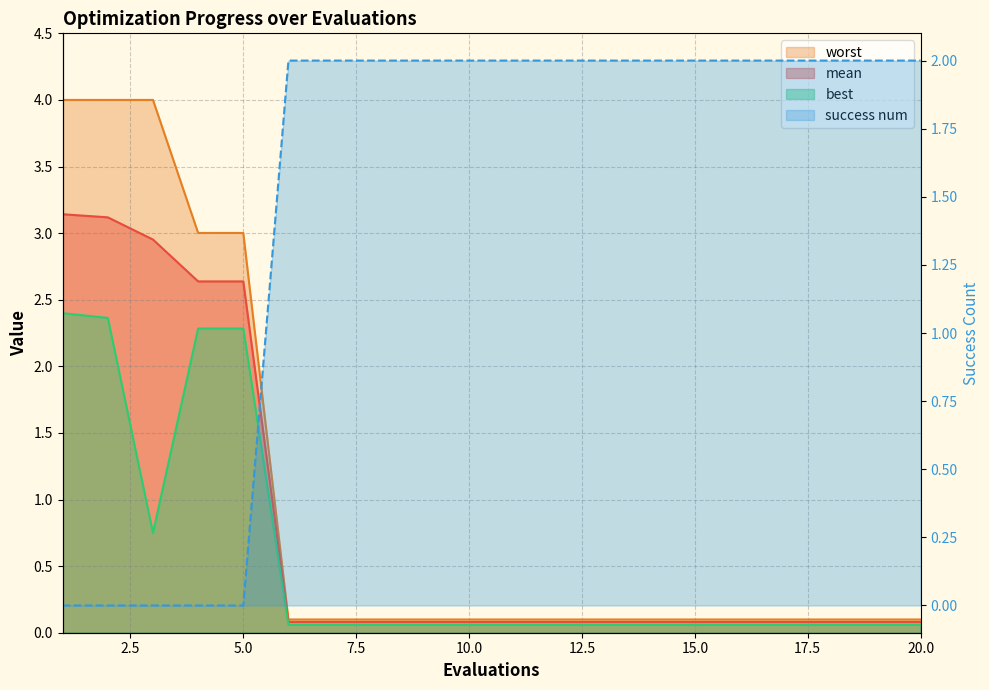

Is it true that worst equals 0.2 at 11?

False